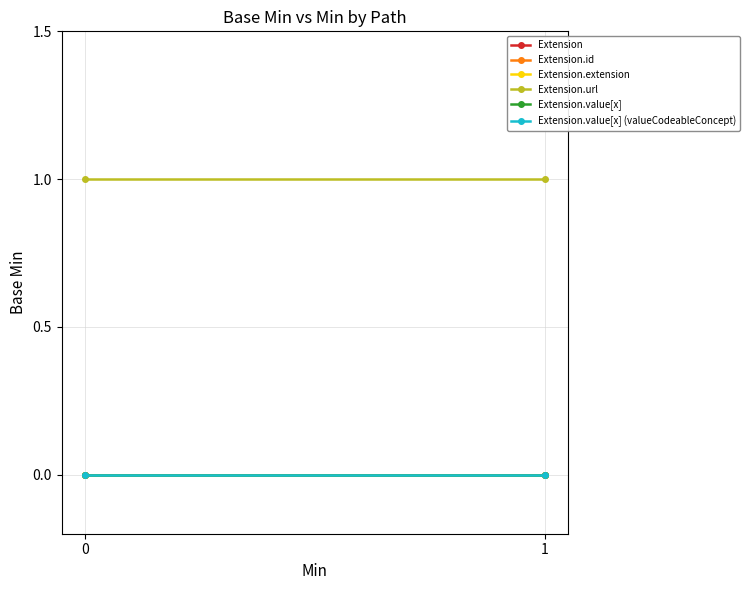

What are all the series names shown in the legend?

Extension, Extension.id, Extension.extension, Extension.url, Extension.value[x], Extension.value[x] (valueCodeableConcept)